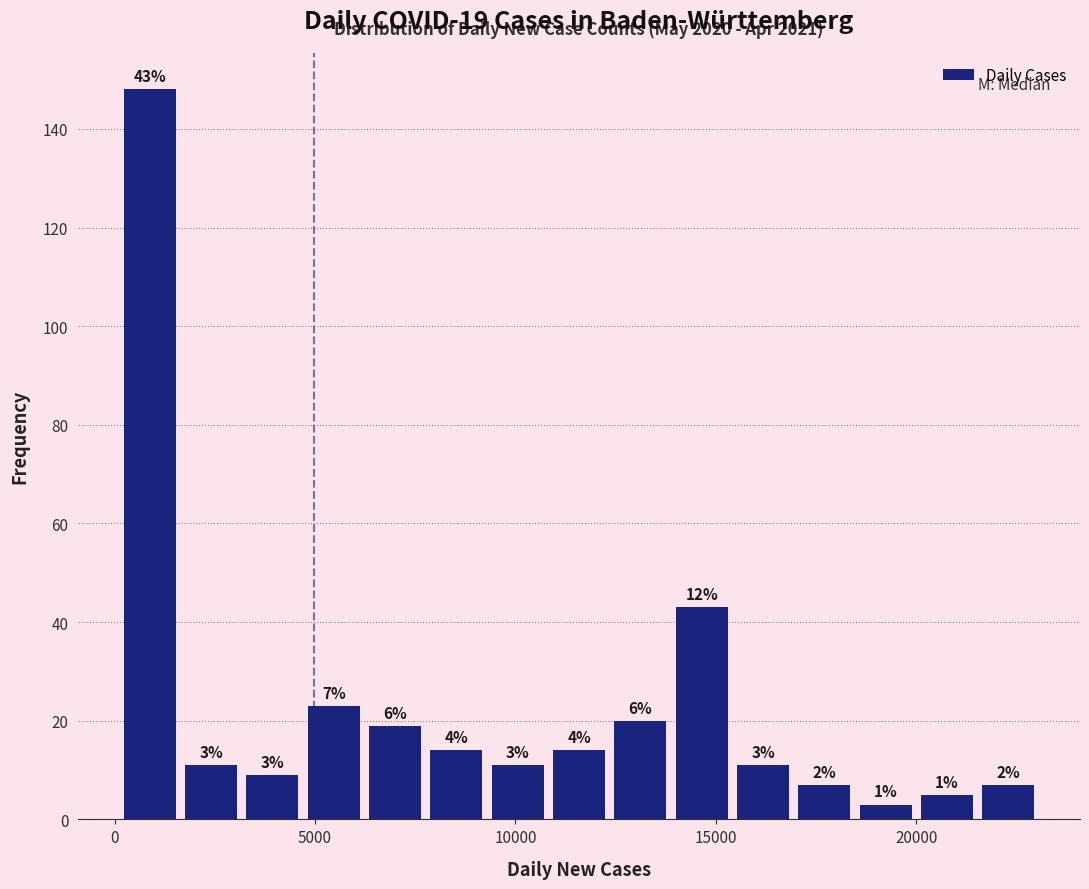

Around what value on the x-axis is the tallest bar? Give the approximate position of its centre, as read against the axis.

1000